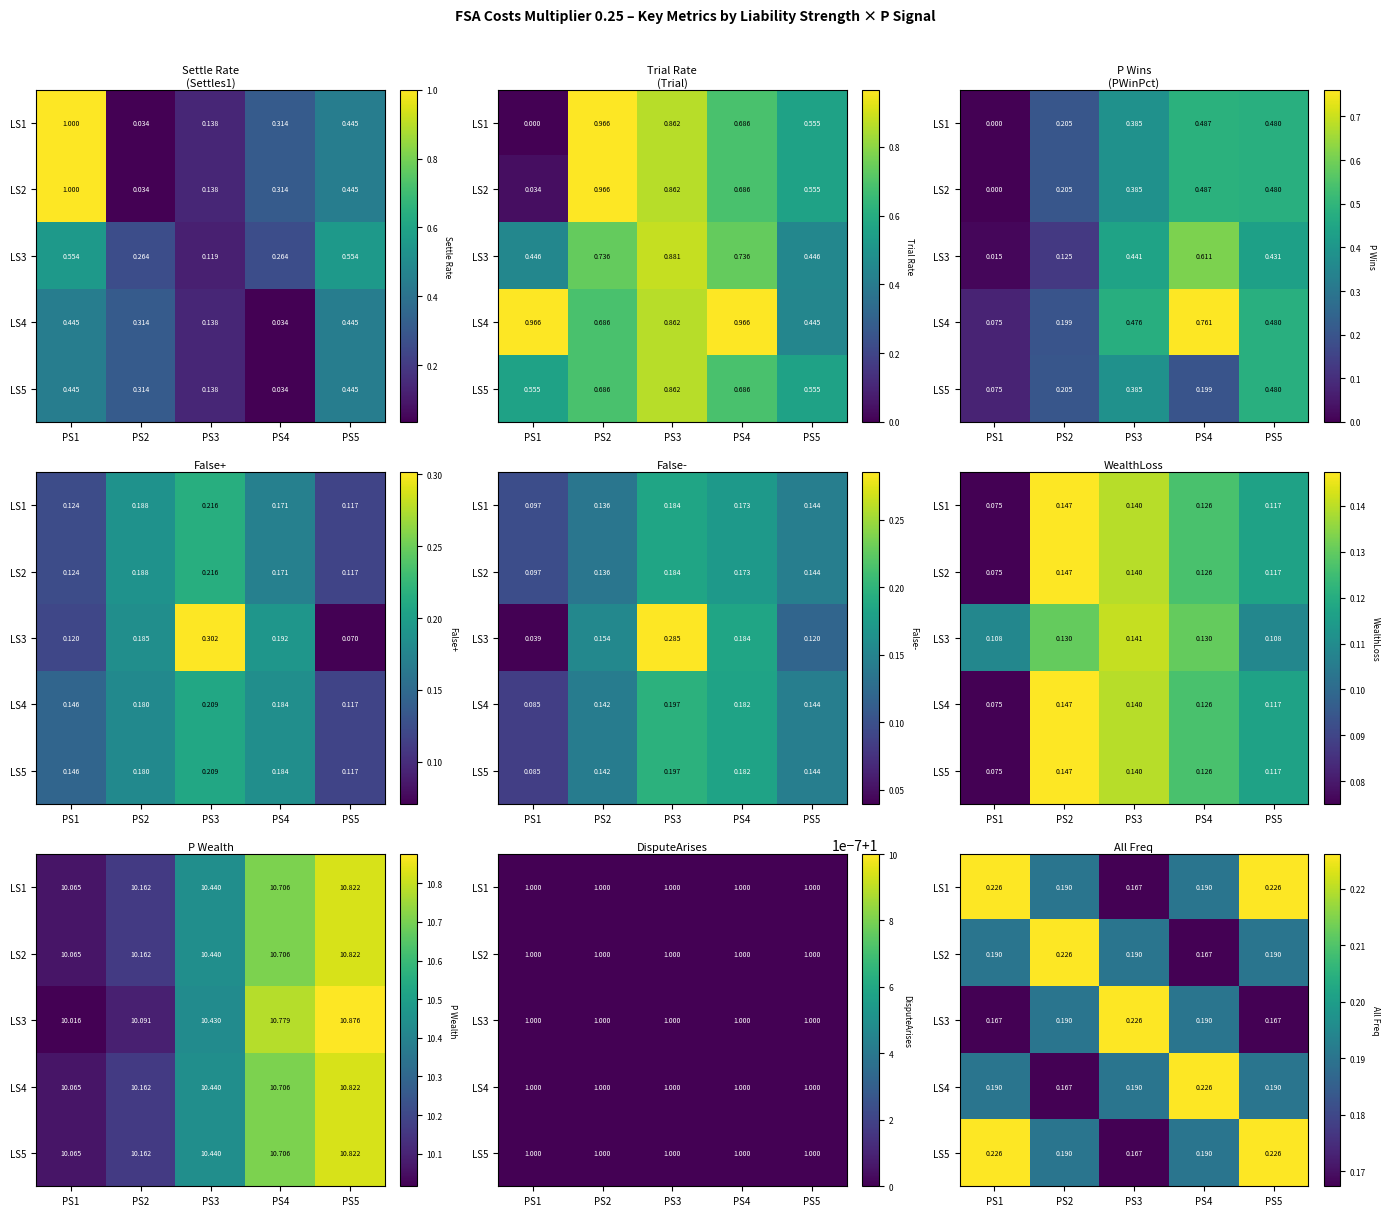

What is the difference between the highest and lowest values at PS3?

0.1